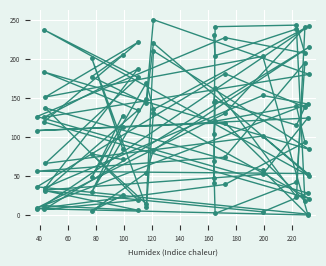

Is this an area chart (filled region under the line)?

No